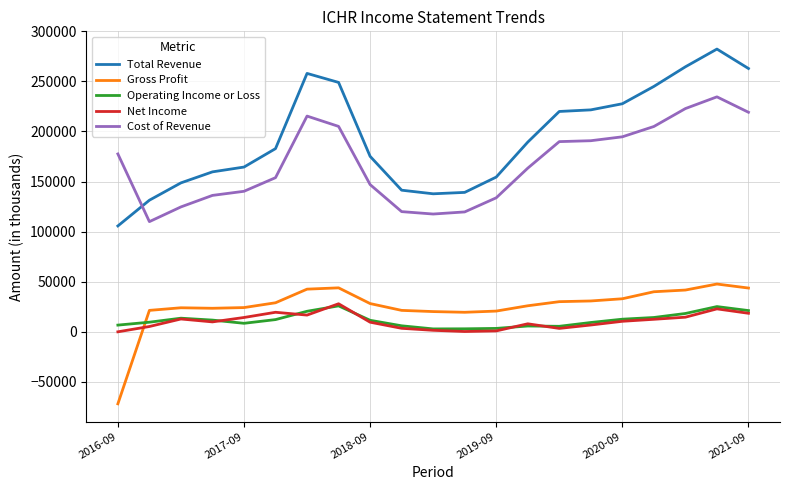

Which series has the largest total across all categories?

Total Revenue